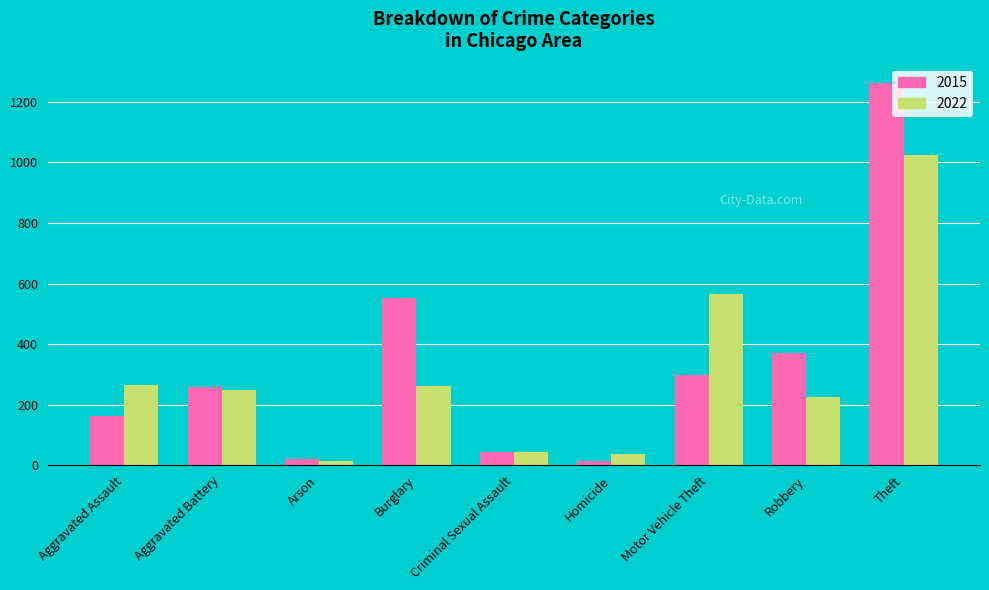

The value of 2015 at Criminal Sexual Assault is 43. True or false?

True